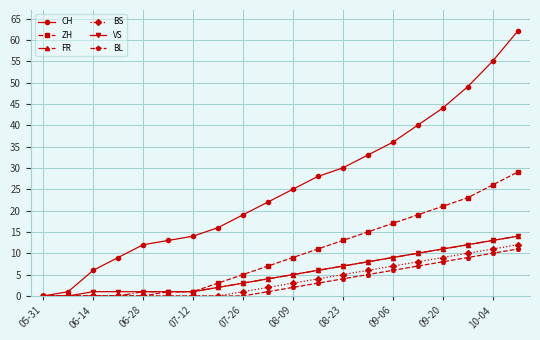

At how many categories does at least one series exceed 42?

4